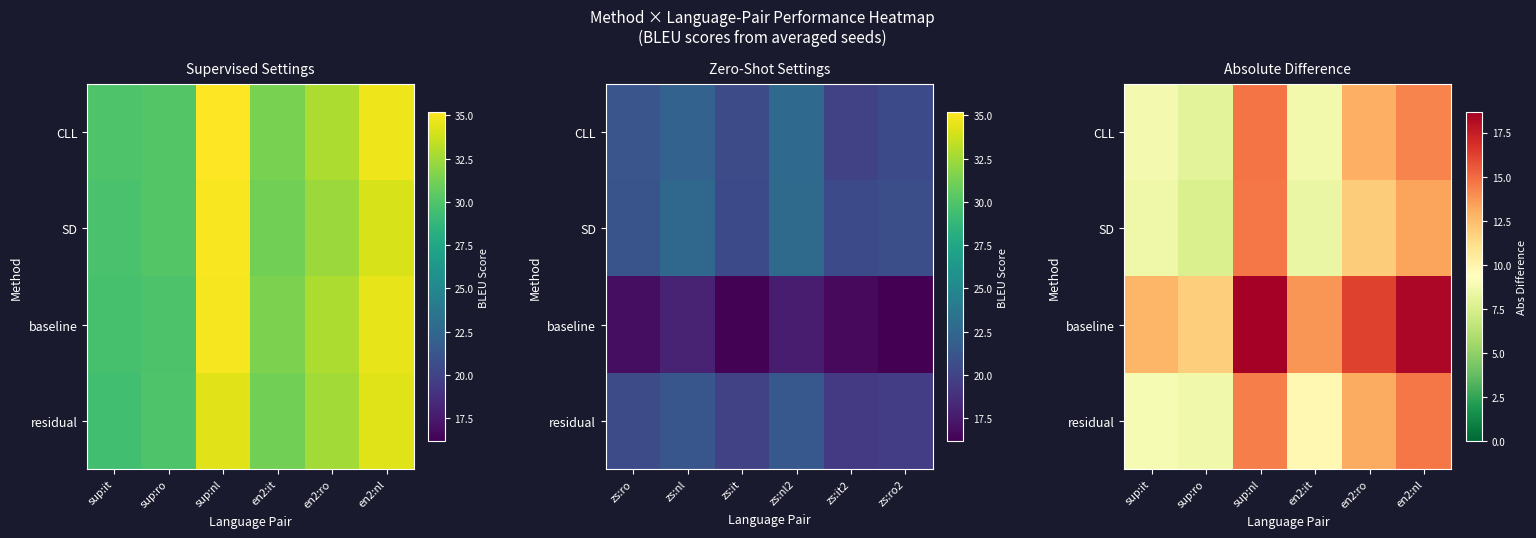

What is the greatest value displayed?

18.7